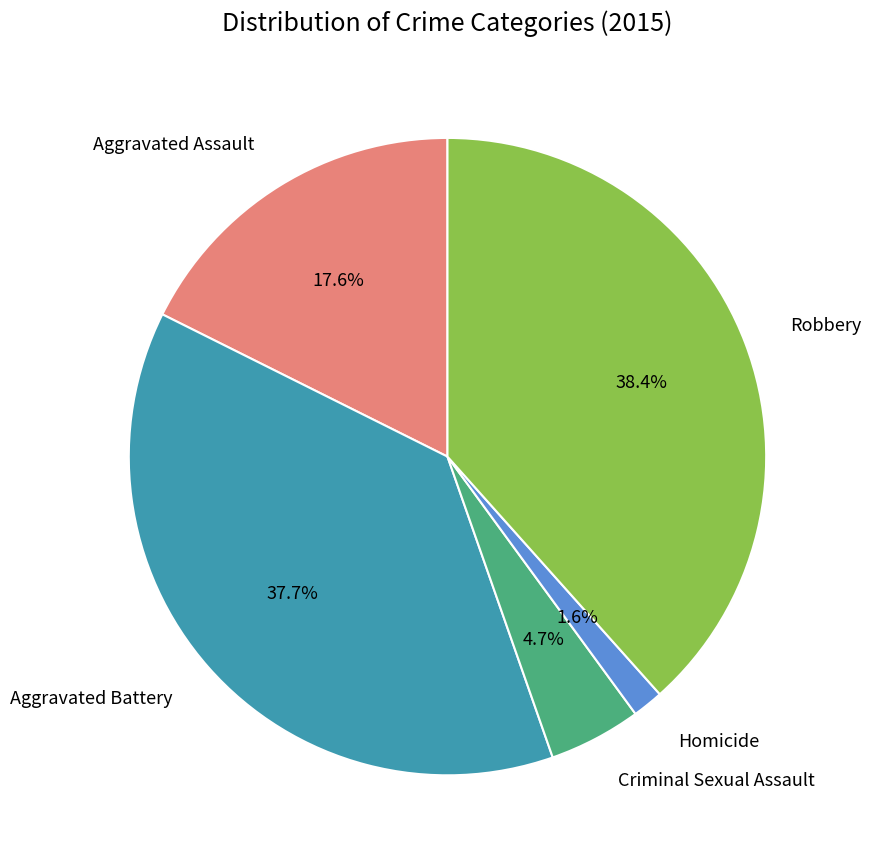

Is there a majority slice in this chart?

No